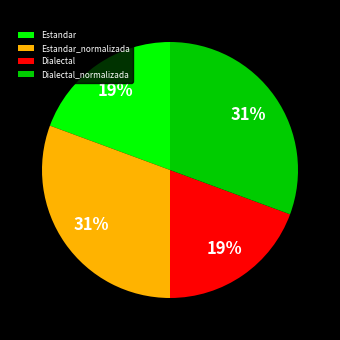

How many slices are in this pie chart?

4